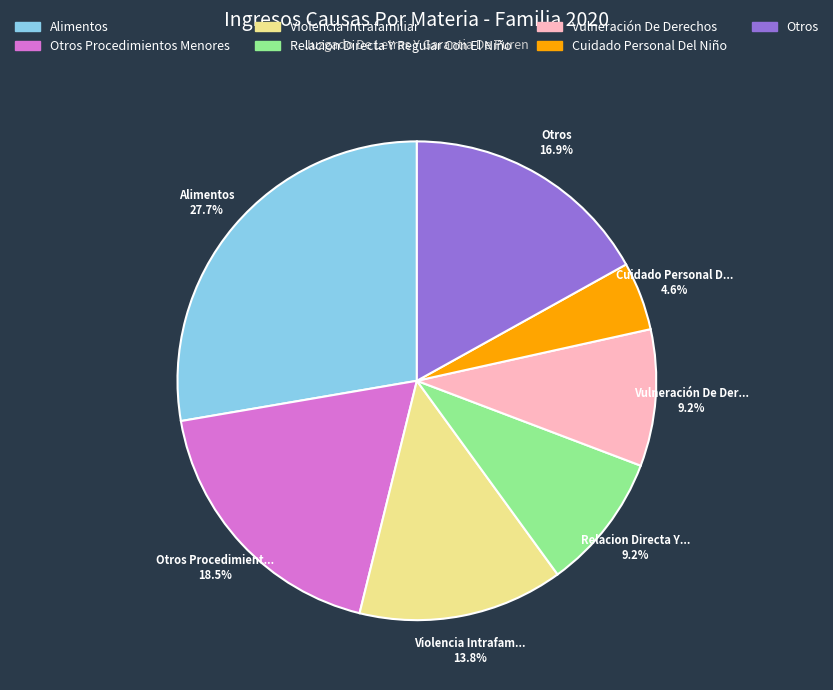

Is there a majority slice in this chart?

No